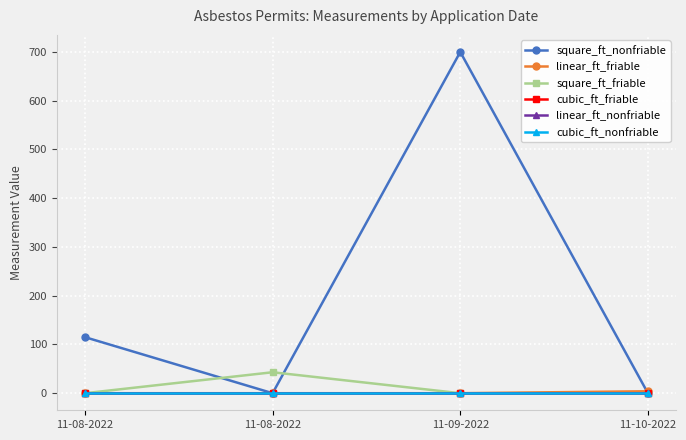

Is this an area chart (filled region under the line)?

No